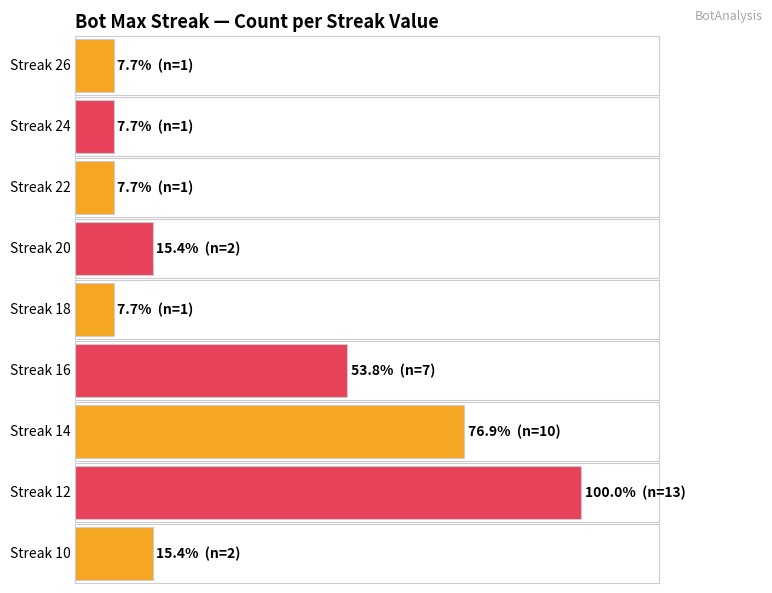

Is it true that count equals 1 at 24?

False